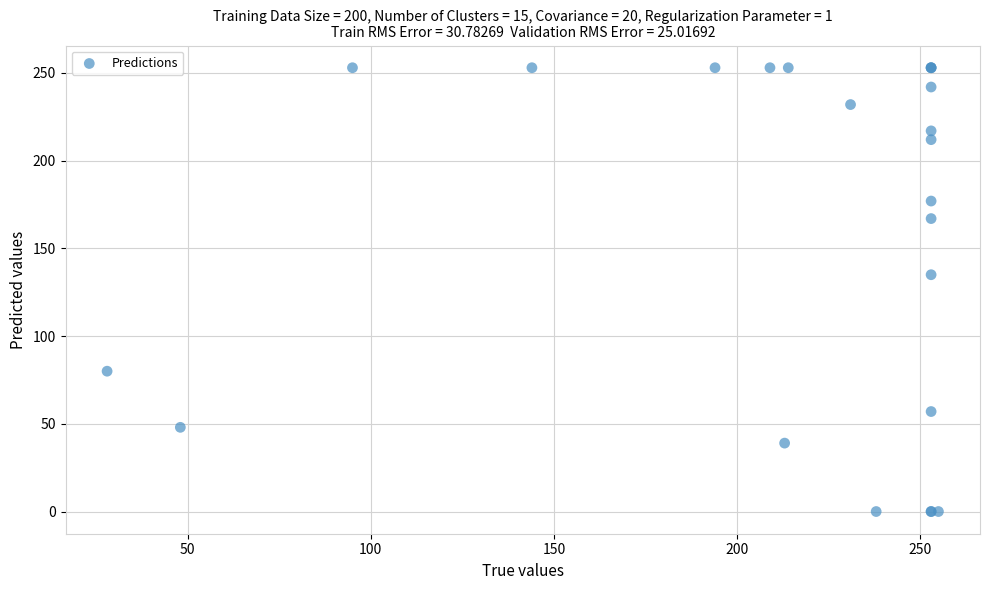

What Y value in the scatter plot is closest to 126?

135